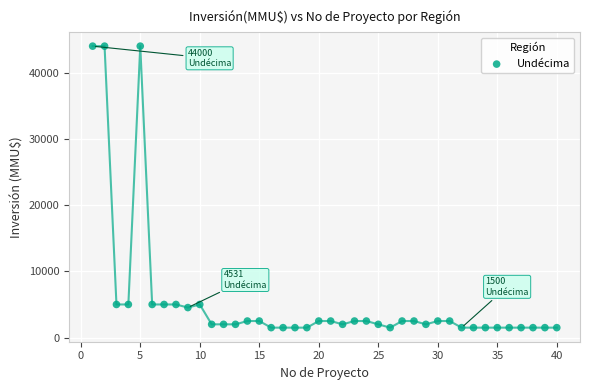

What is the range of Y values (max minus min)?

42500